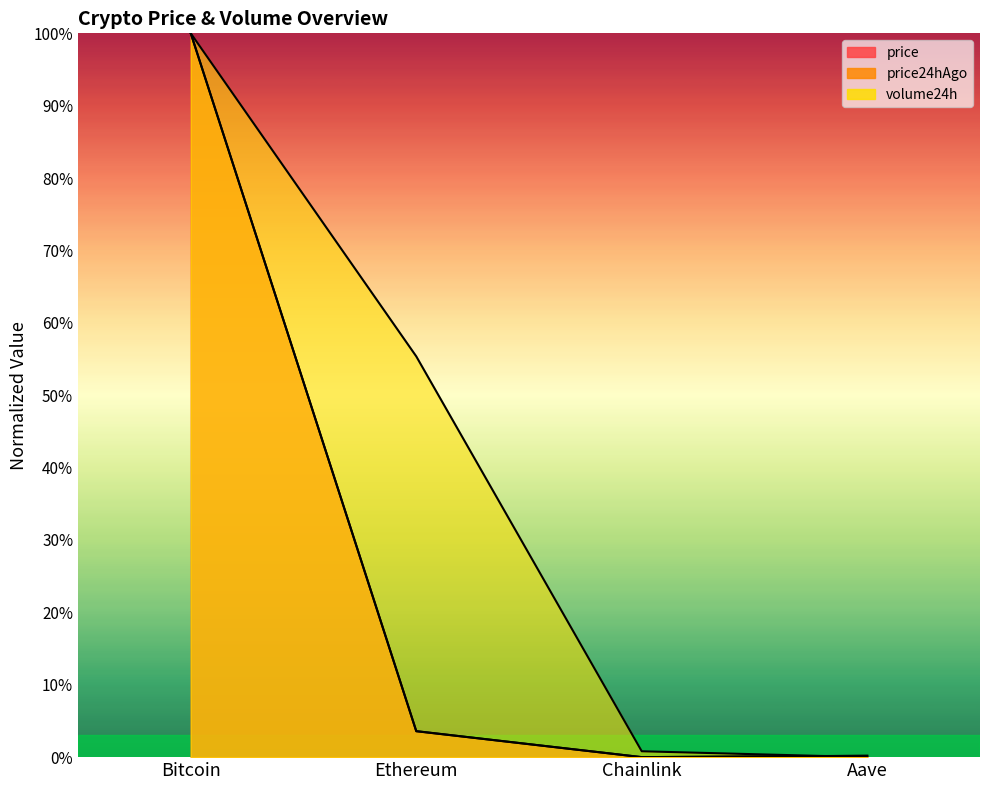

True or false: price and volume24h cross at least once.

True